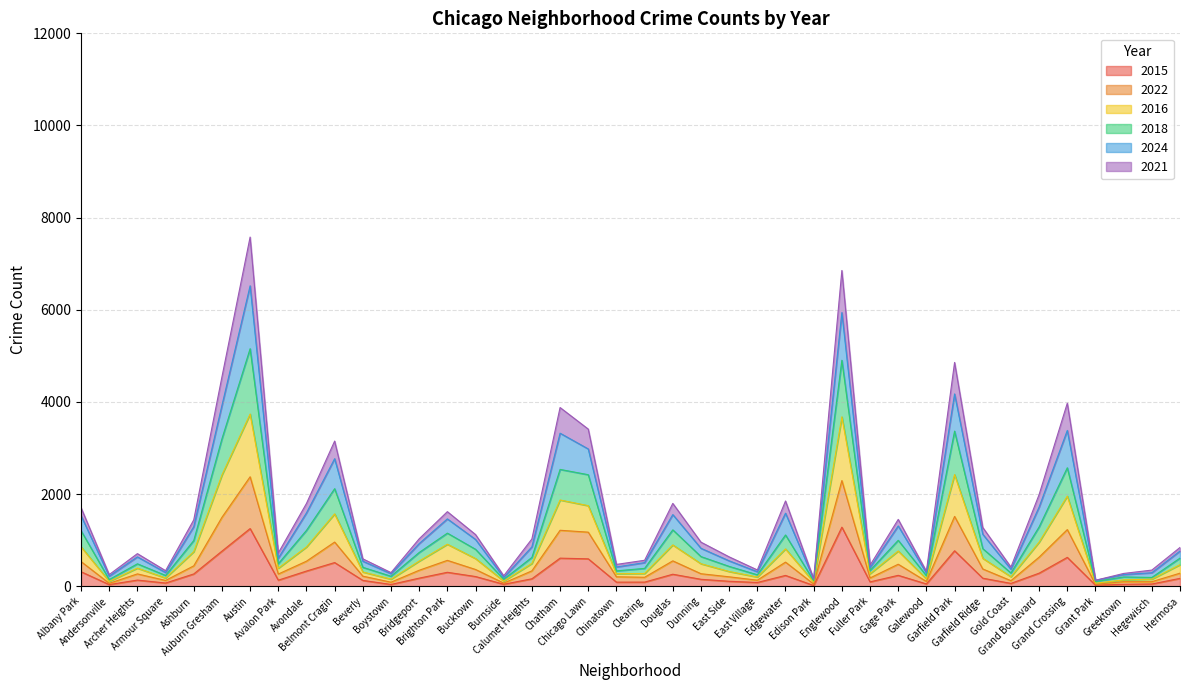

True or false: 2021 and 2018 intersect in this chart.

False